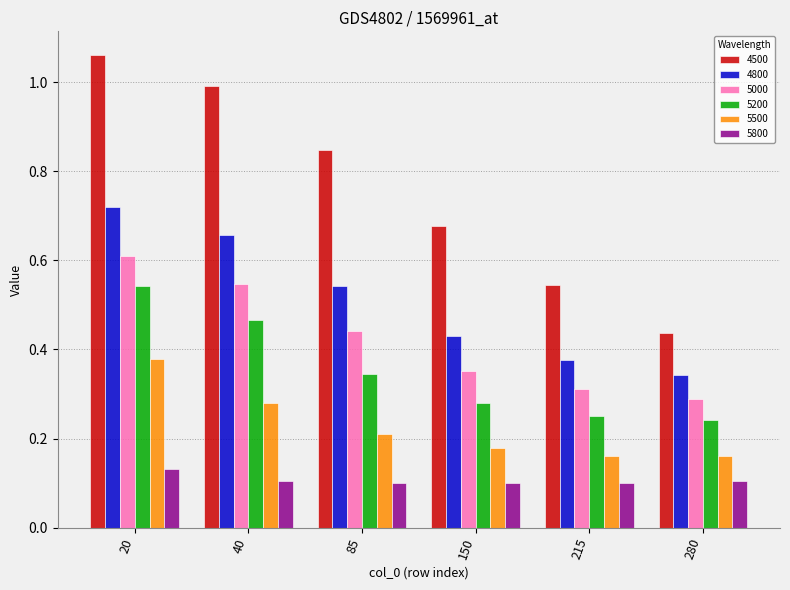

Which series has the widest spread of values?

4500